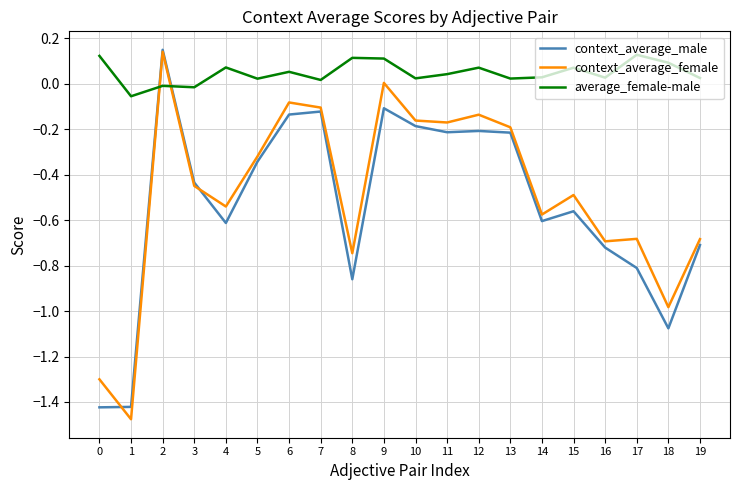

True or false: context_average_female has a value of -1.5 at 18.

False